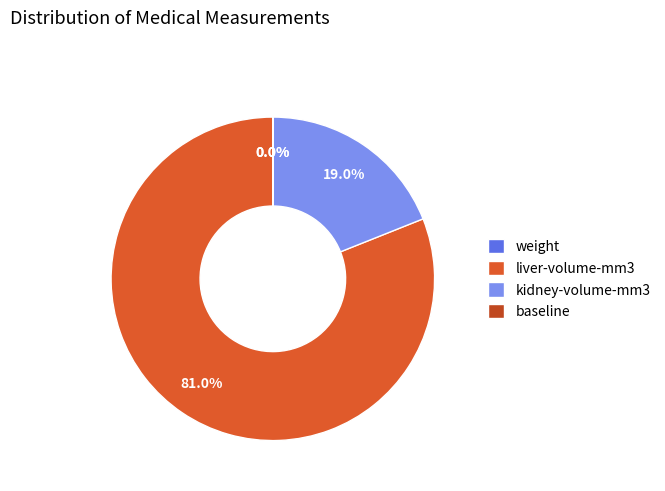

Does any single category account for the majority?

Yes